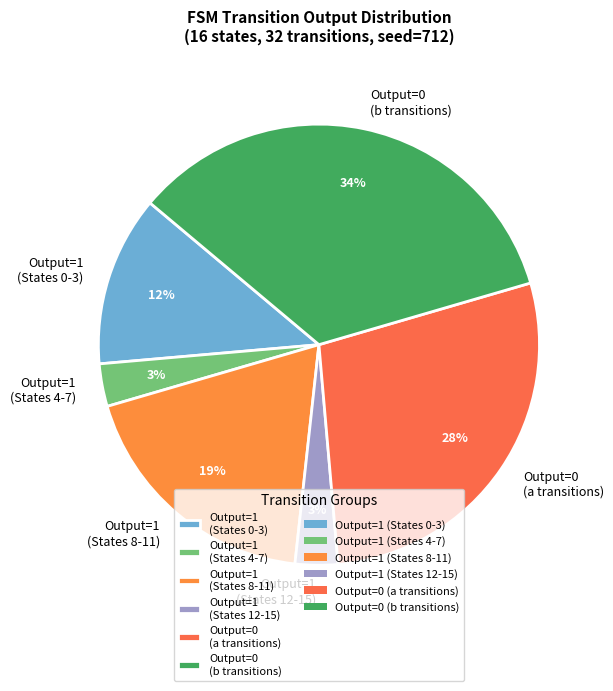

What percentage is the Output=1 (States 0-3) slice, to the nearest percent?

13%